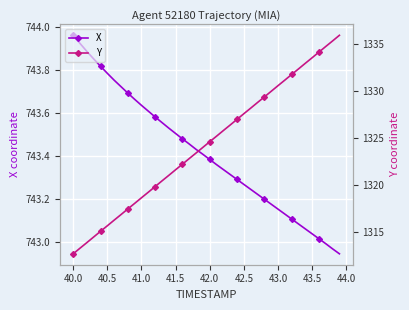

At which label does X reach its peak?

40.0